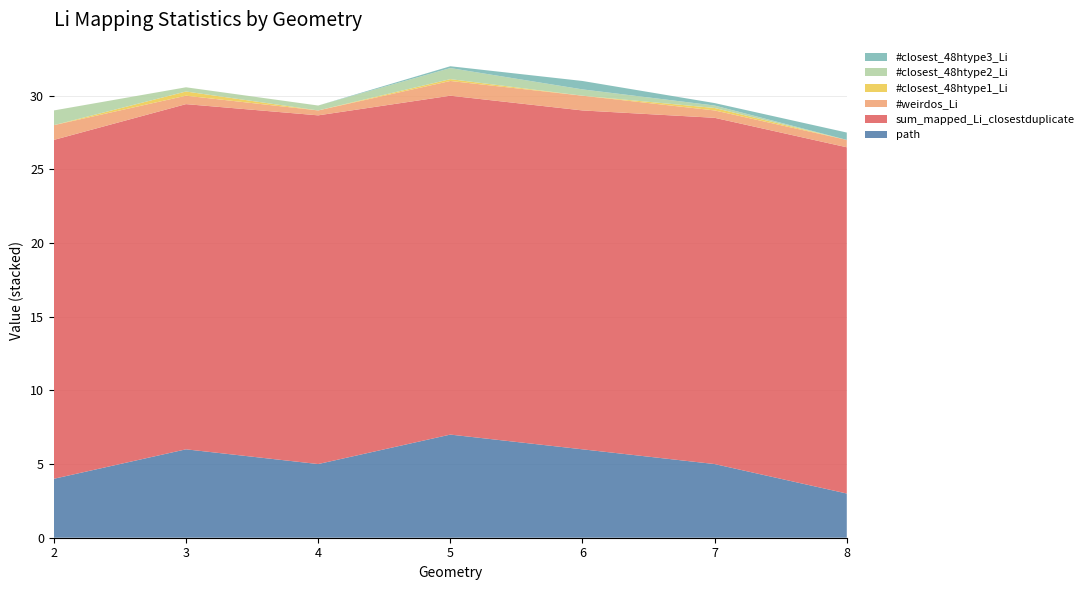

The value of path at 4 is 5.0. True or false?

True